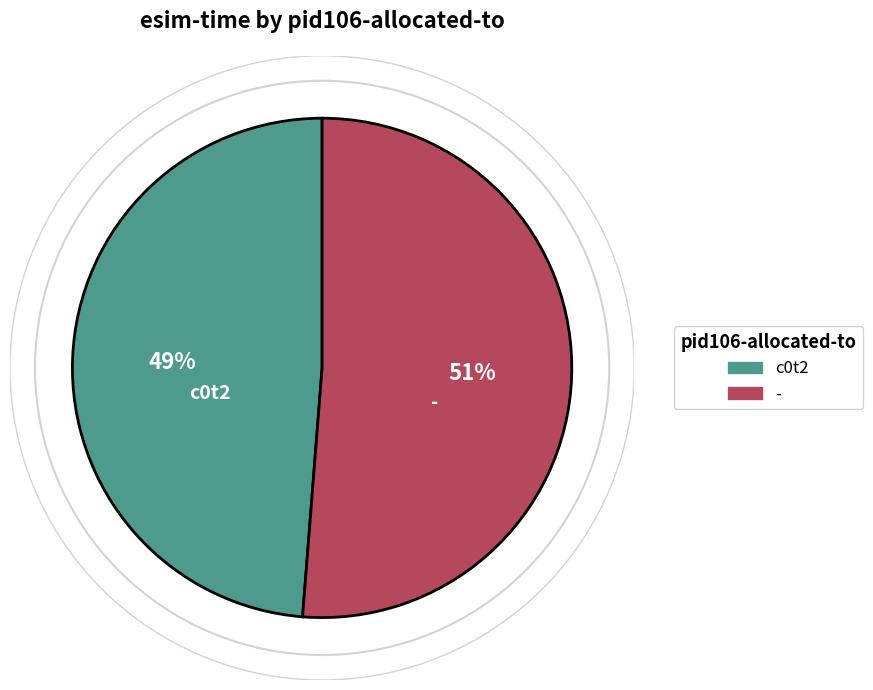

Count the number of slices in the pie.

2